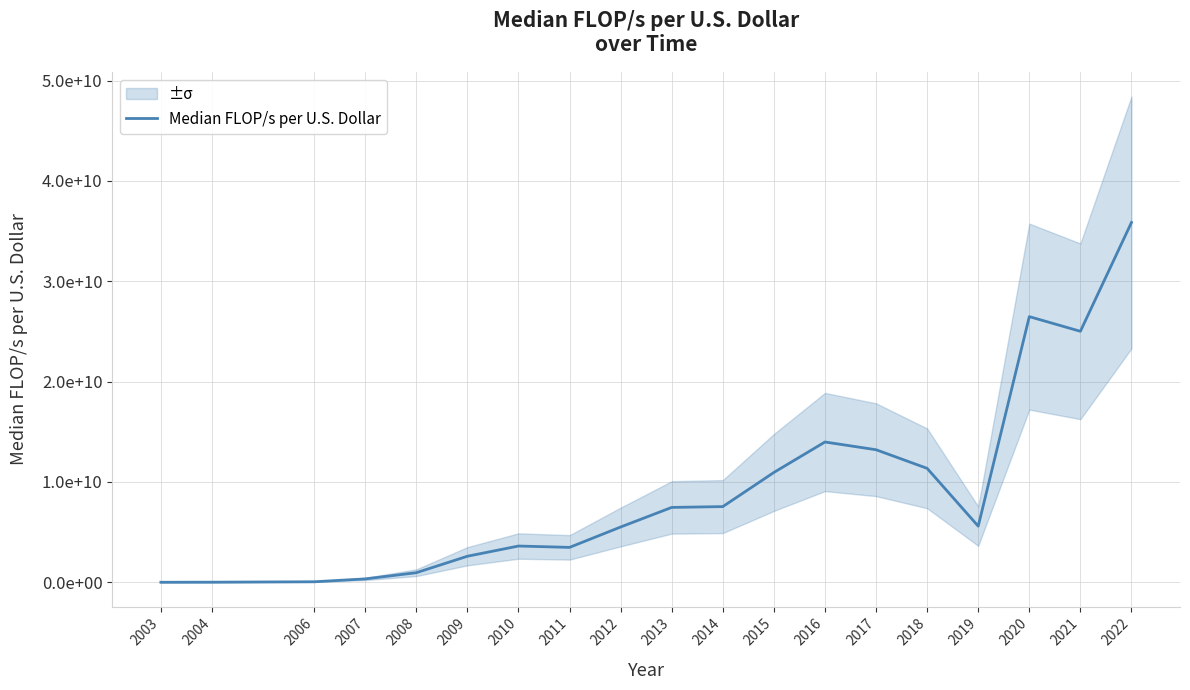

What is the smallest value displayed?

6301598.6